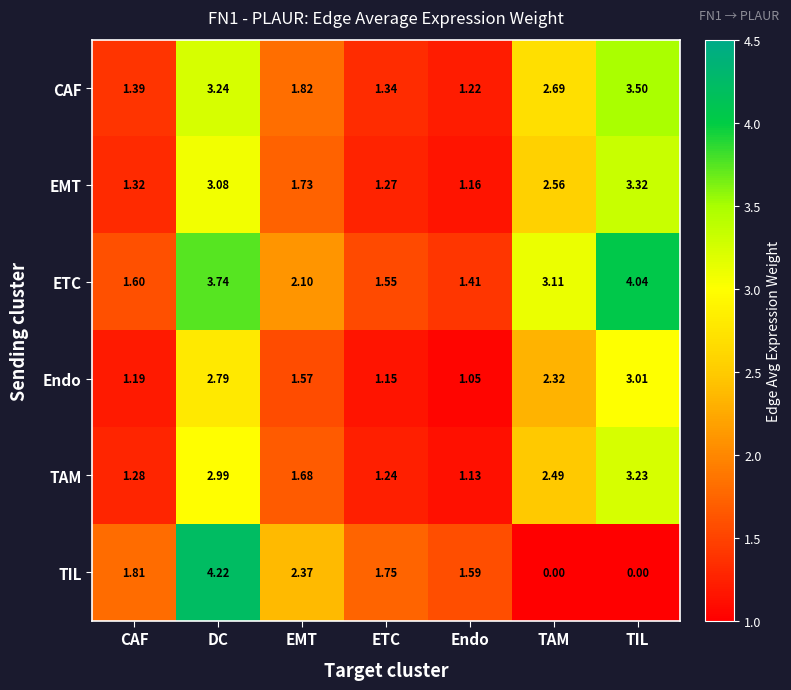

Between DC and TIL, which series saw the biggest shift?

TIL